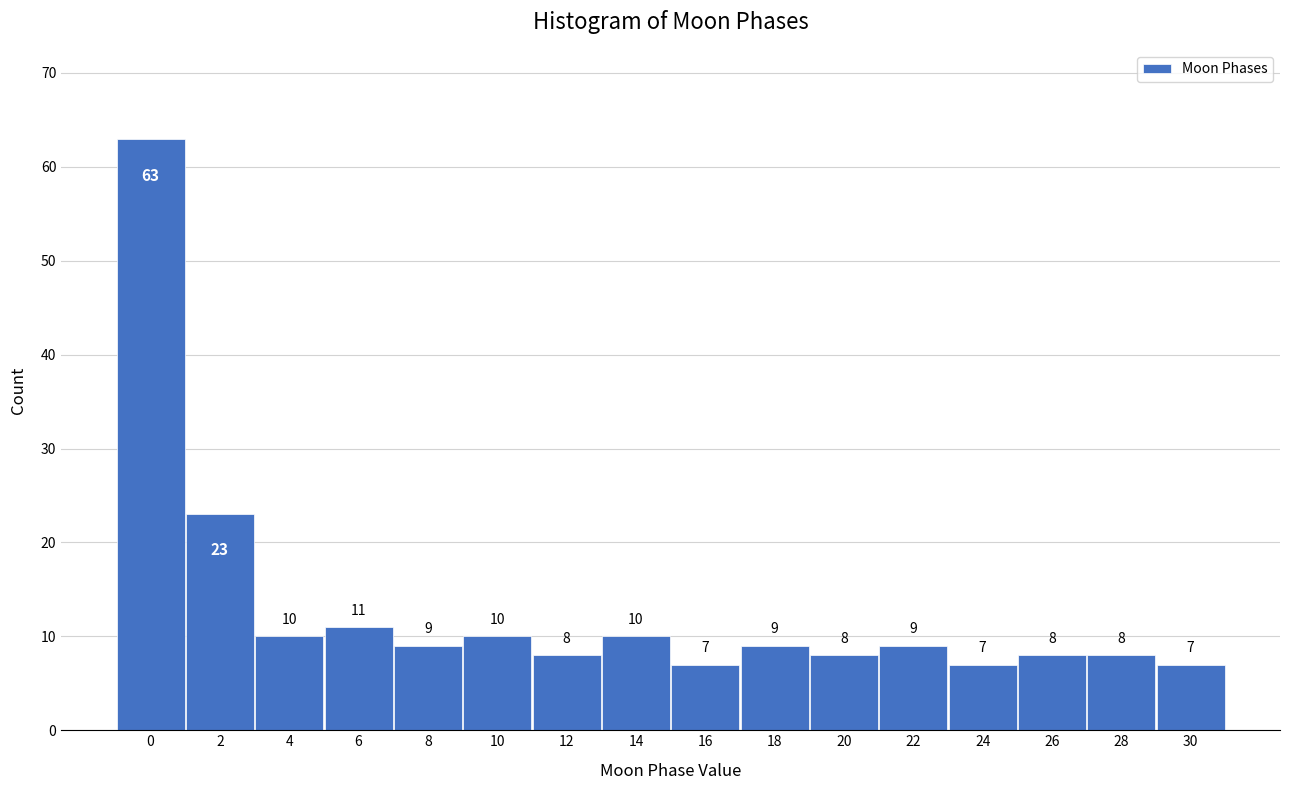

Reading left to right, transcribe all the data shown in this chart.

63	23	10	11	9	10	8	10	7	9	8	9	7	8	8	7